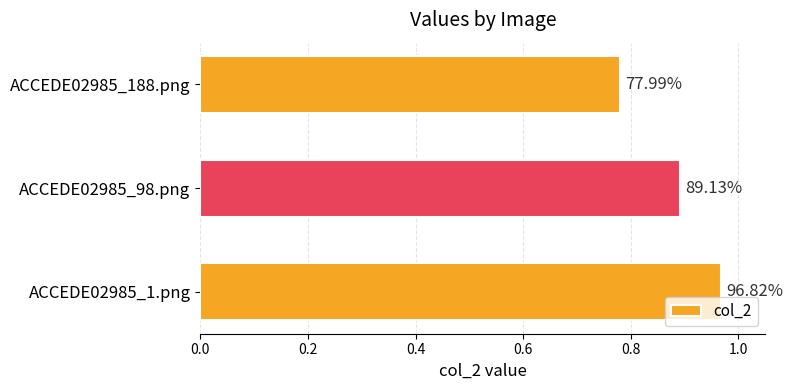

How many bars are there in total?

3